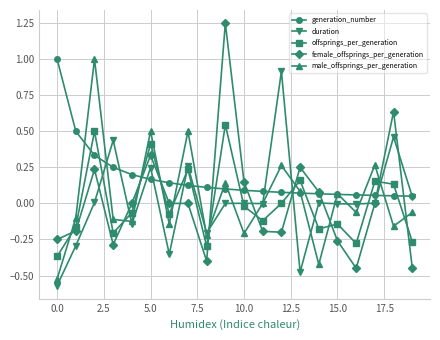

Count the number of data series in this chart.

5